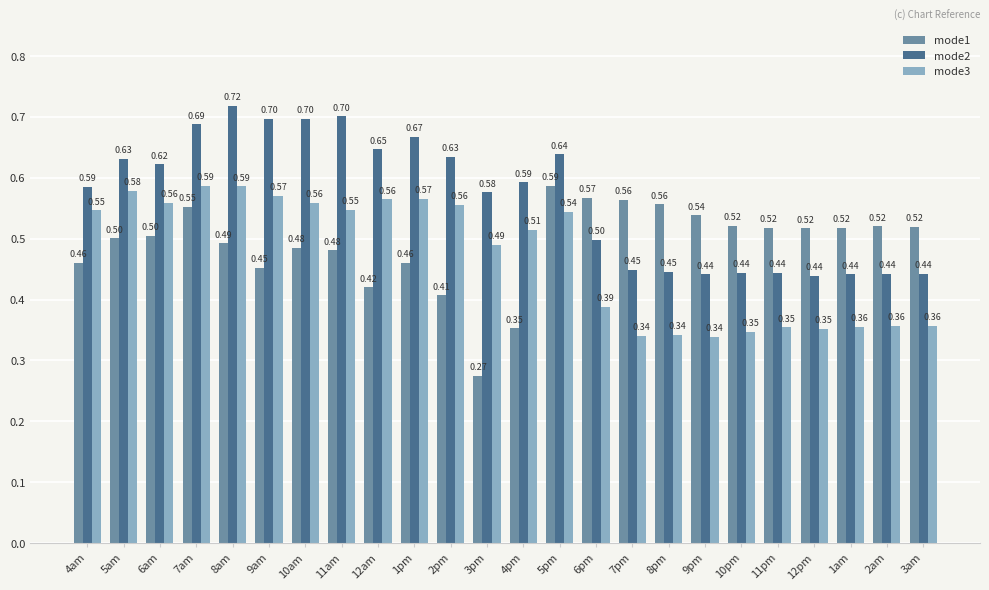

The mode1 series shows 0.5 at 6am. True or false?

True